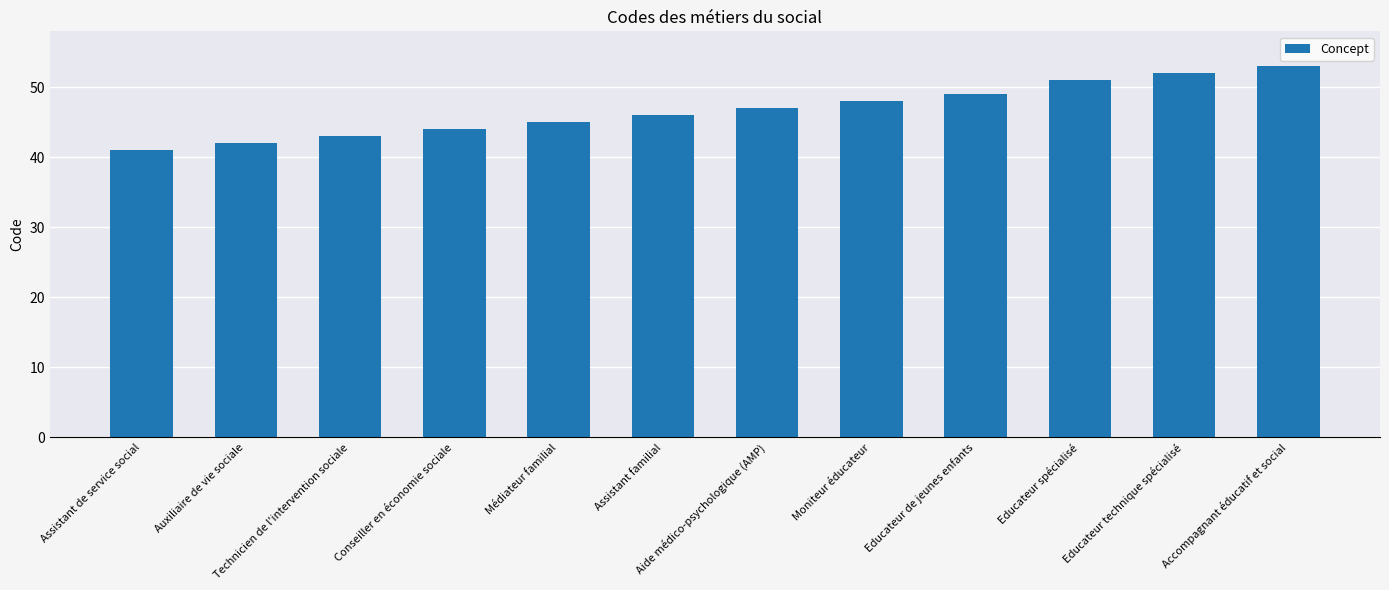

The chart shows a value of 65 at Auxiliaire de vie sociale. True or false?

False